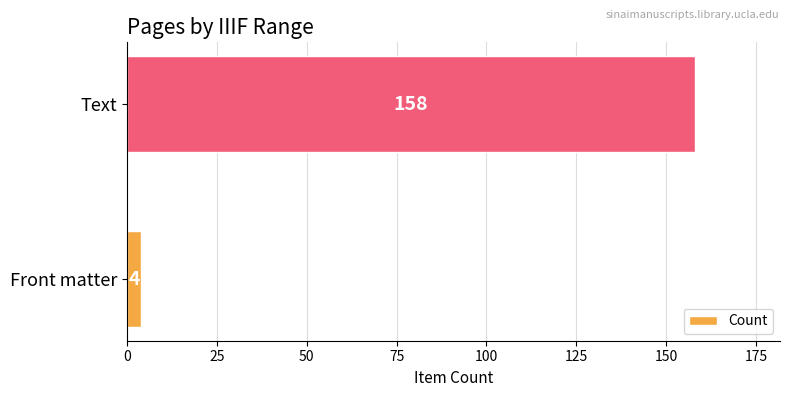

Which has a higher value, Front matter or Text?

Text